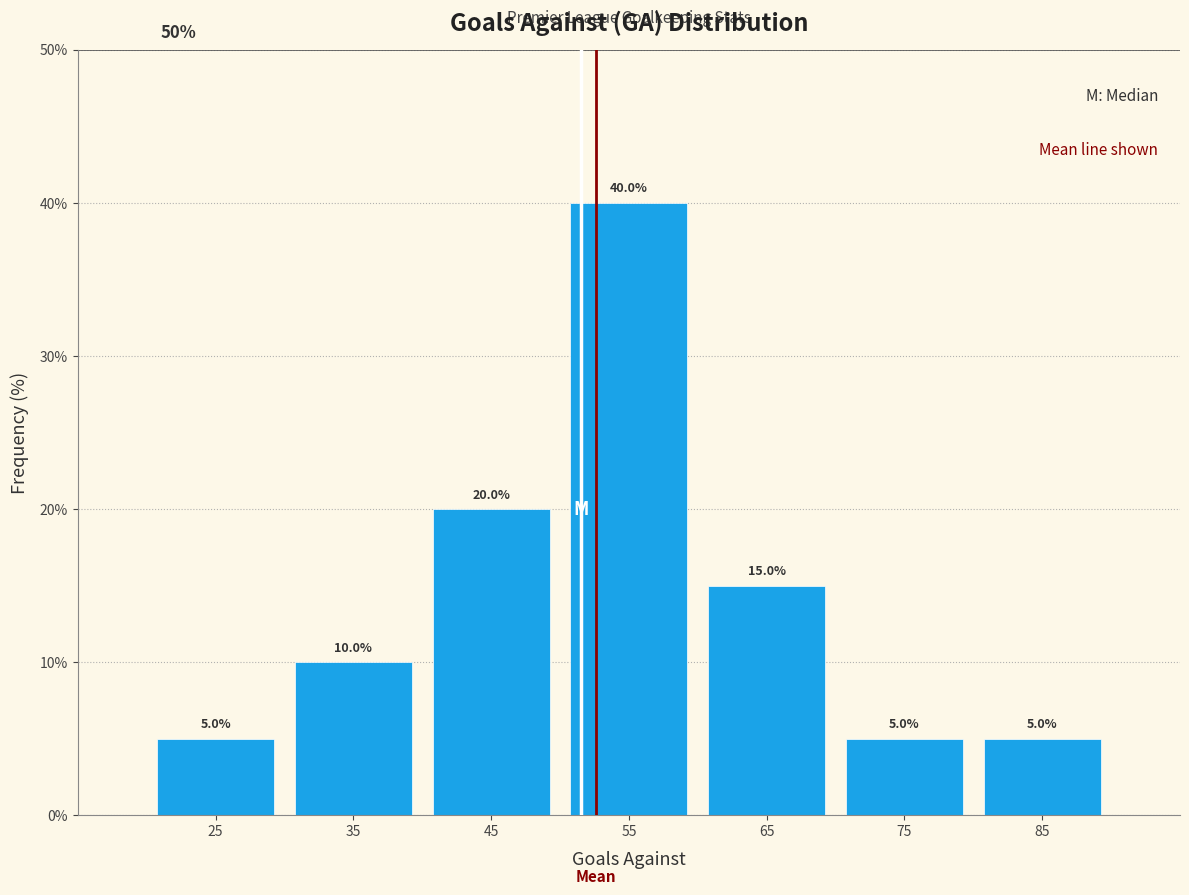

Reading left to right, transcribe this chart: for each bar, give the range it covers on the x-axis and its height.

20 to 30: 5.0
30 to 40: 10.0
40 to 50: 20.0
50 to 60: 40.0
60 to 70: 15.0
70 to 80: 5.0
80 to 90: 5.0